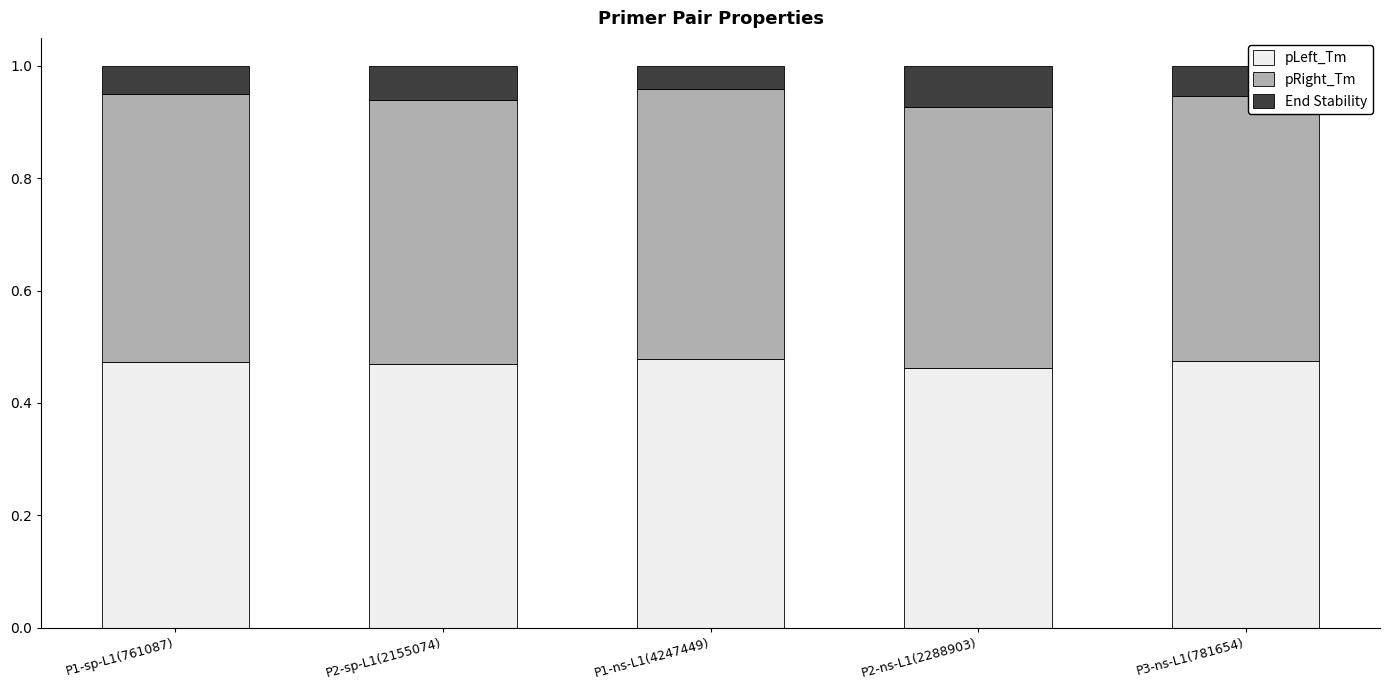

Is it true that pLeft_Tm equals 0.2 at P3-ns-L1(781654)?

False